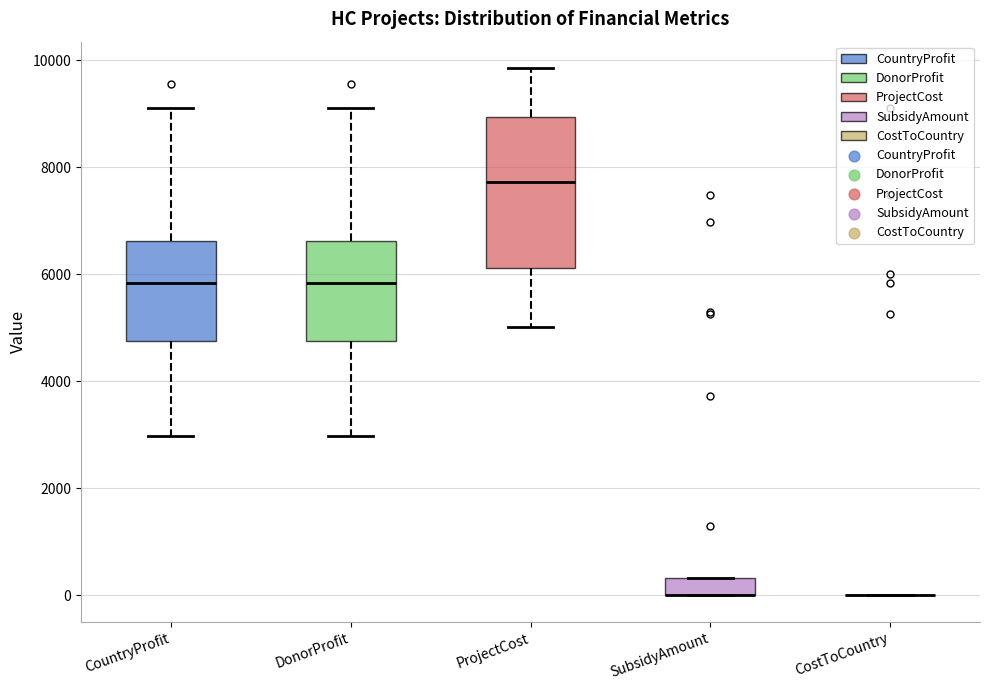

Comparing the boxes themselves (not the whiskers), which one is the tallest?

ProjectCost